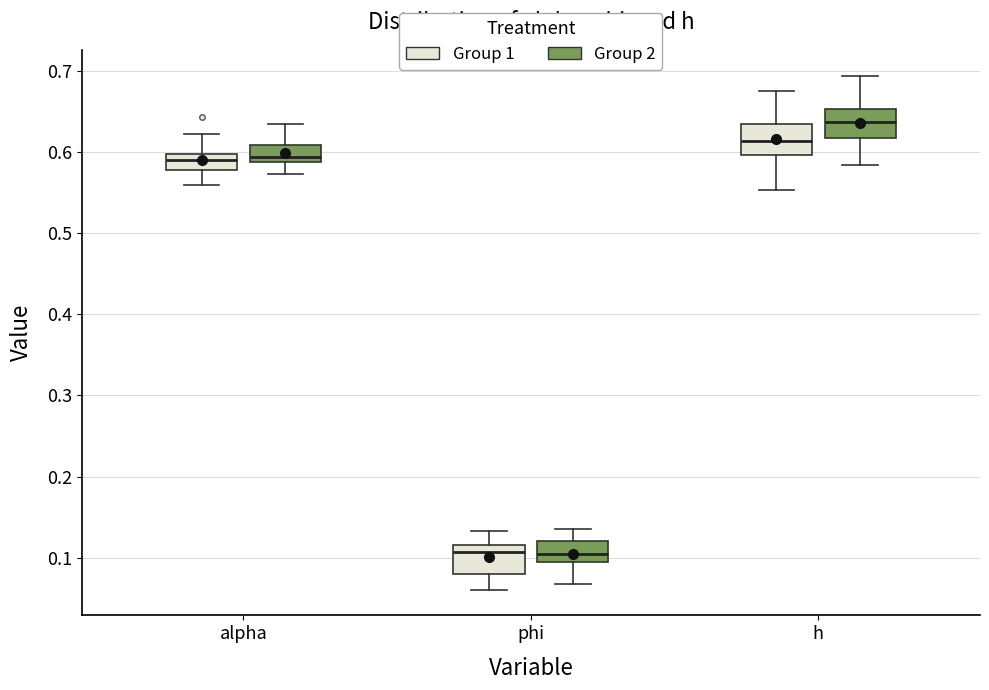

Reading left to right, read every box against the y-axis: the position of its median line, the range the box covers, and the ends of its whiskers. The values are not printed on the chart, so give them approximately, as read against the axis.

alpha (Group 1): median 0.59, box 0.58 to 0.60, whiskers 0.56 to 0.62
alpha (Group 2): median 0.59 (just above the box's lower edge), box 0.59 to 0.61, whiskers 0.57 to 0.63
phi (Group 1): median 0.11, box 0.08 to 0.12, whiskers 0.06 to 0.13
phi (Group 2): median 0.10, box 0.09 to 0.12, whiskers 0.07 to 0.14
h (Group 1): median 0.61, box 0.60 to 0.63, whiskers 0.55 to 0.68
h (Group 2): median 0.64, box 0.62 to 0.65, whiskers 0.58 to 0.69